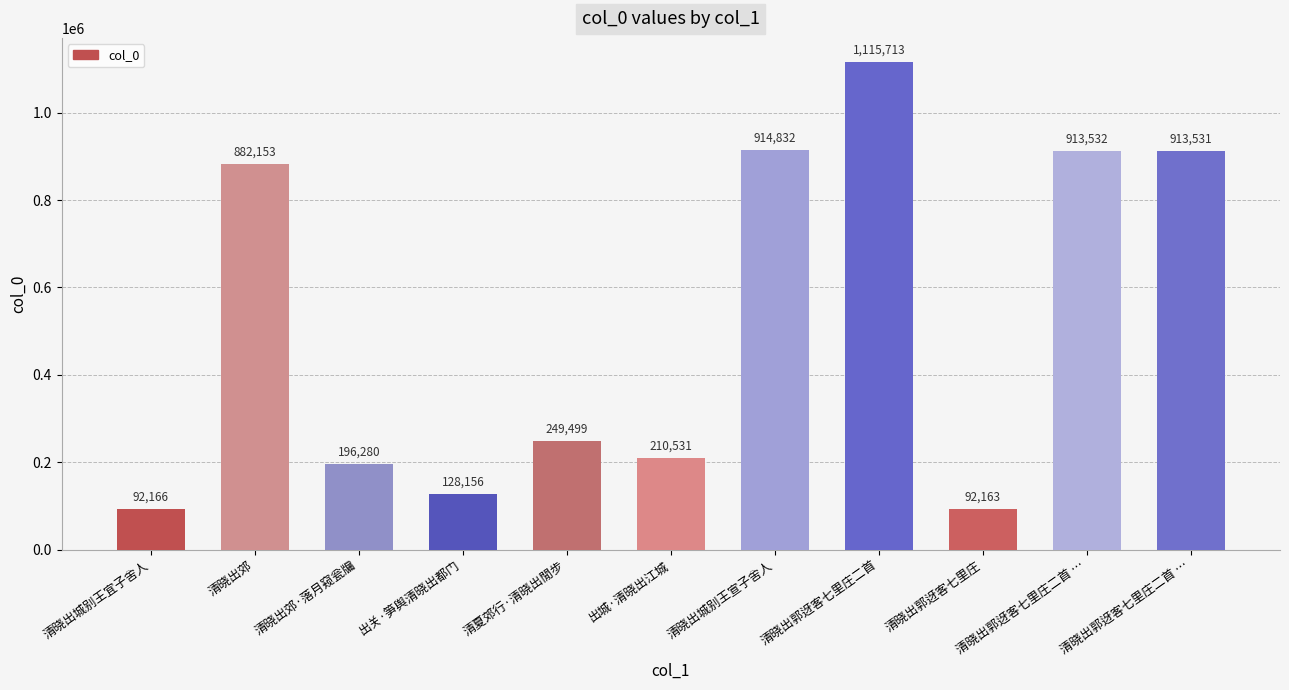

How many values are below 249499?

5